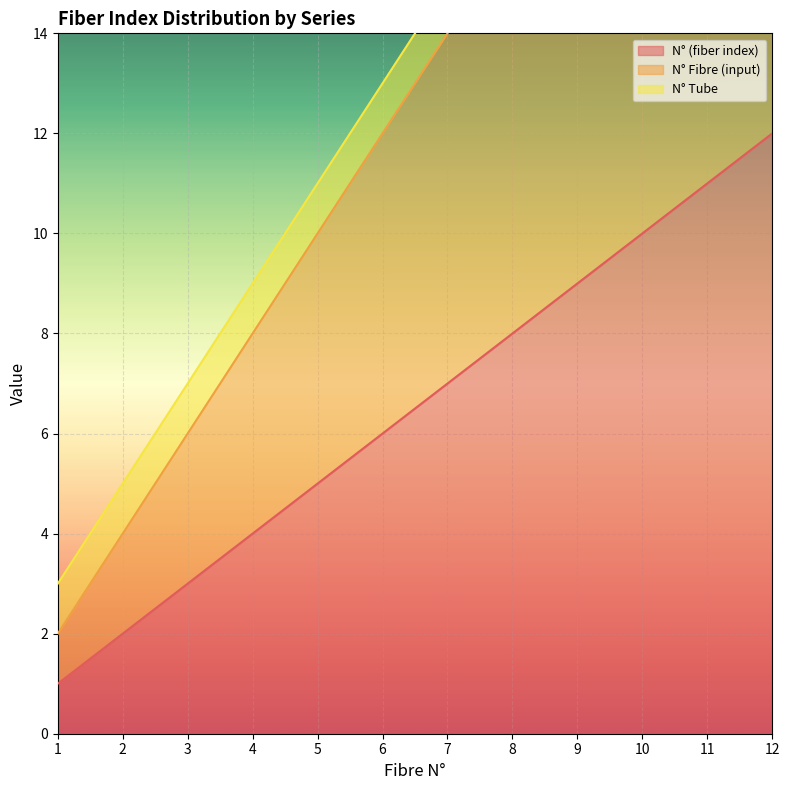

The N° (fiber index) series shows 3 at 4. True or false?

False